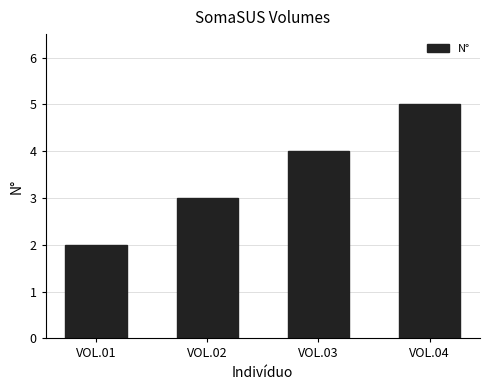

Rank the categories by value from highest to lowest.

VOL.04, VOL.03, VOL.02, VOL.01